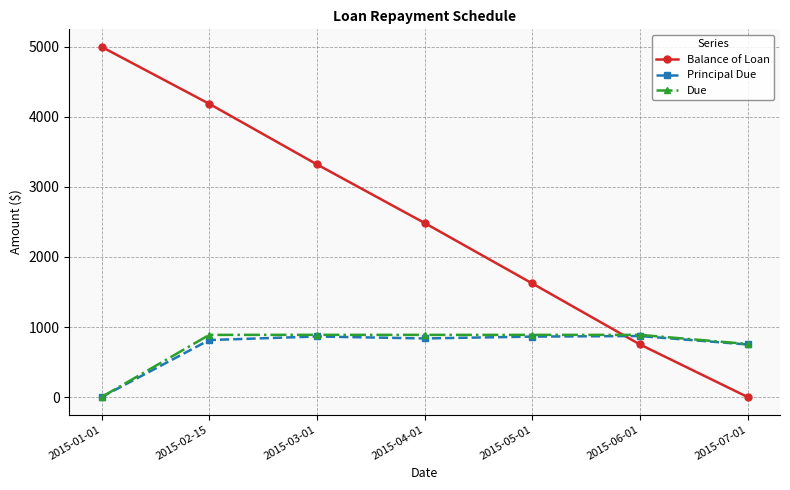

How many values in Due are above zero?

6